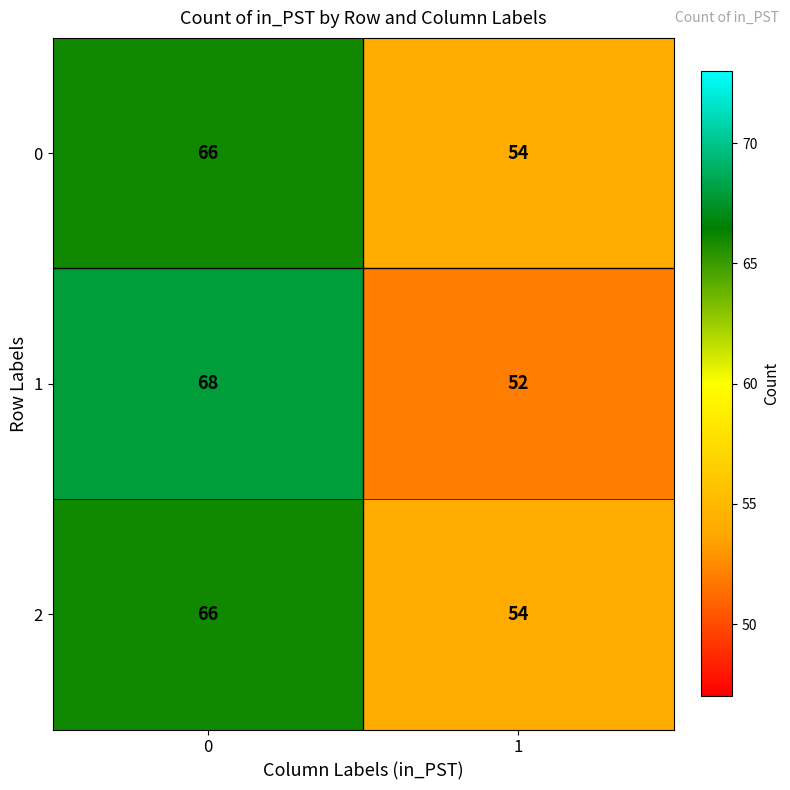

True or false: 0 has a value of 32 at 1.

False